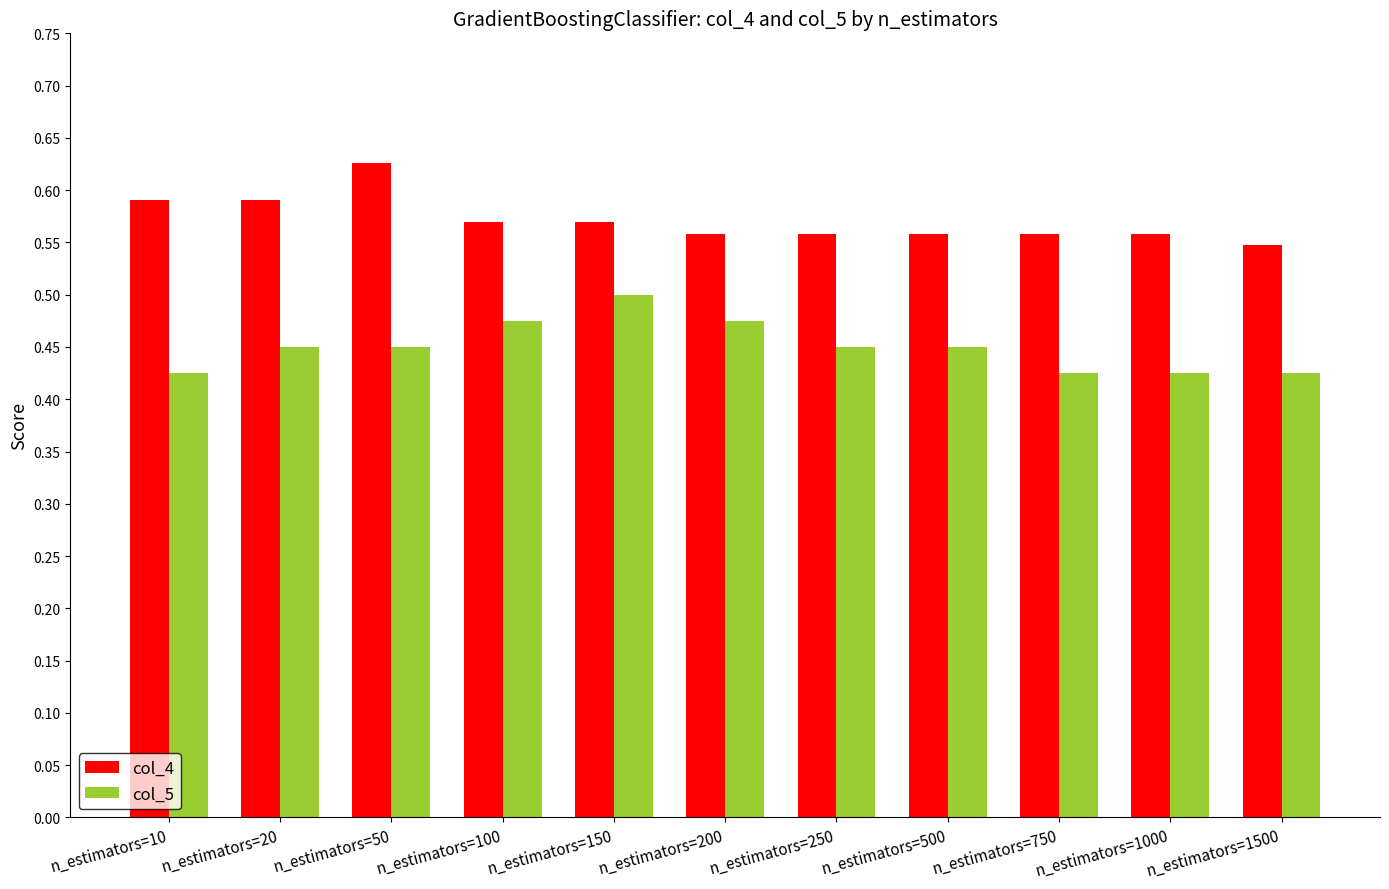

True or false: col_5 has a value of 0.5 at n_estimators=250.

True